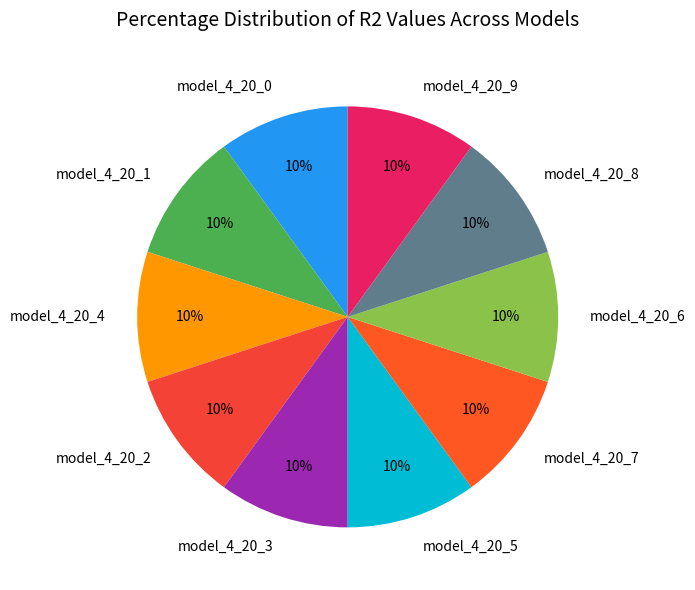

Is the sum of model_4_20_2 and model_4_20_4 greater than half?

No